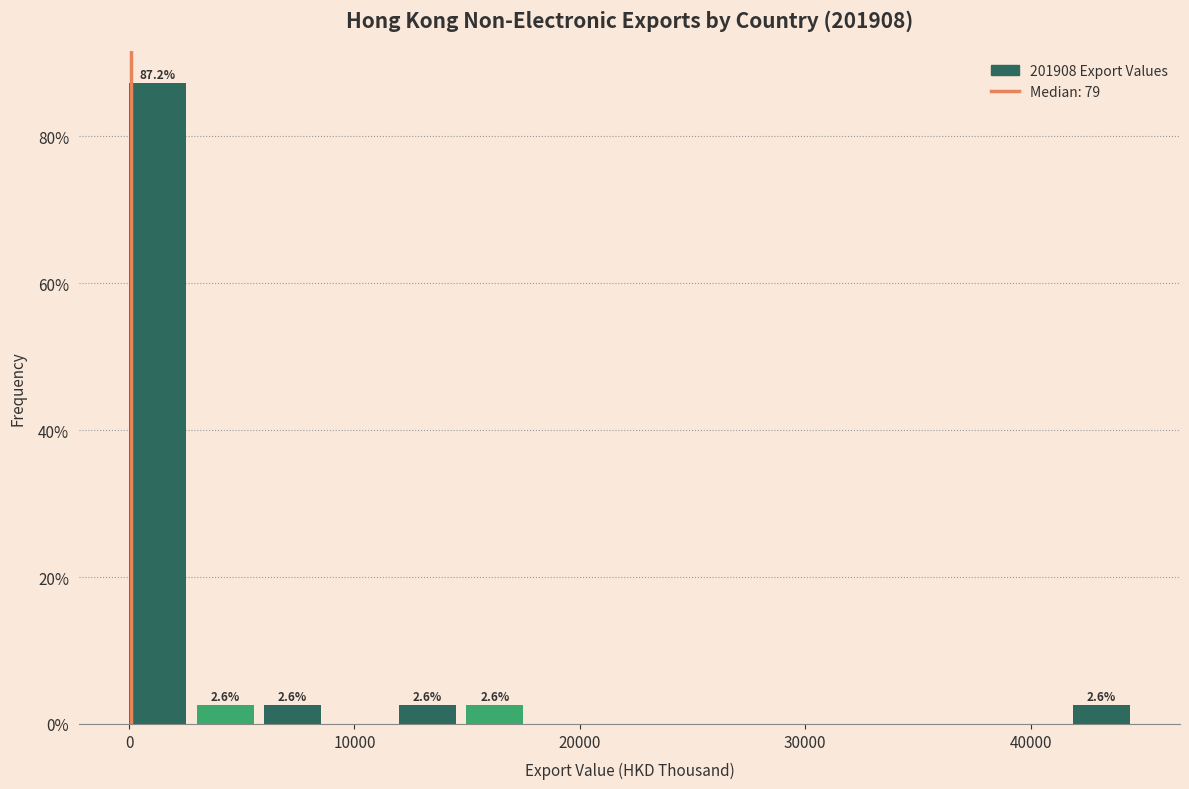

Around what value on the x-axis is the tallest bar? Give the approximate position of its centre, as read against the axis.

1000